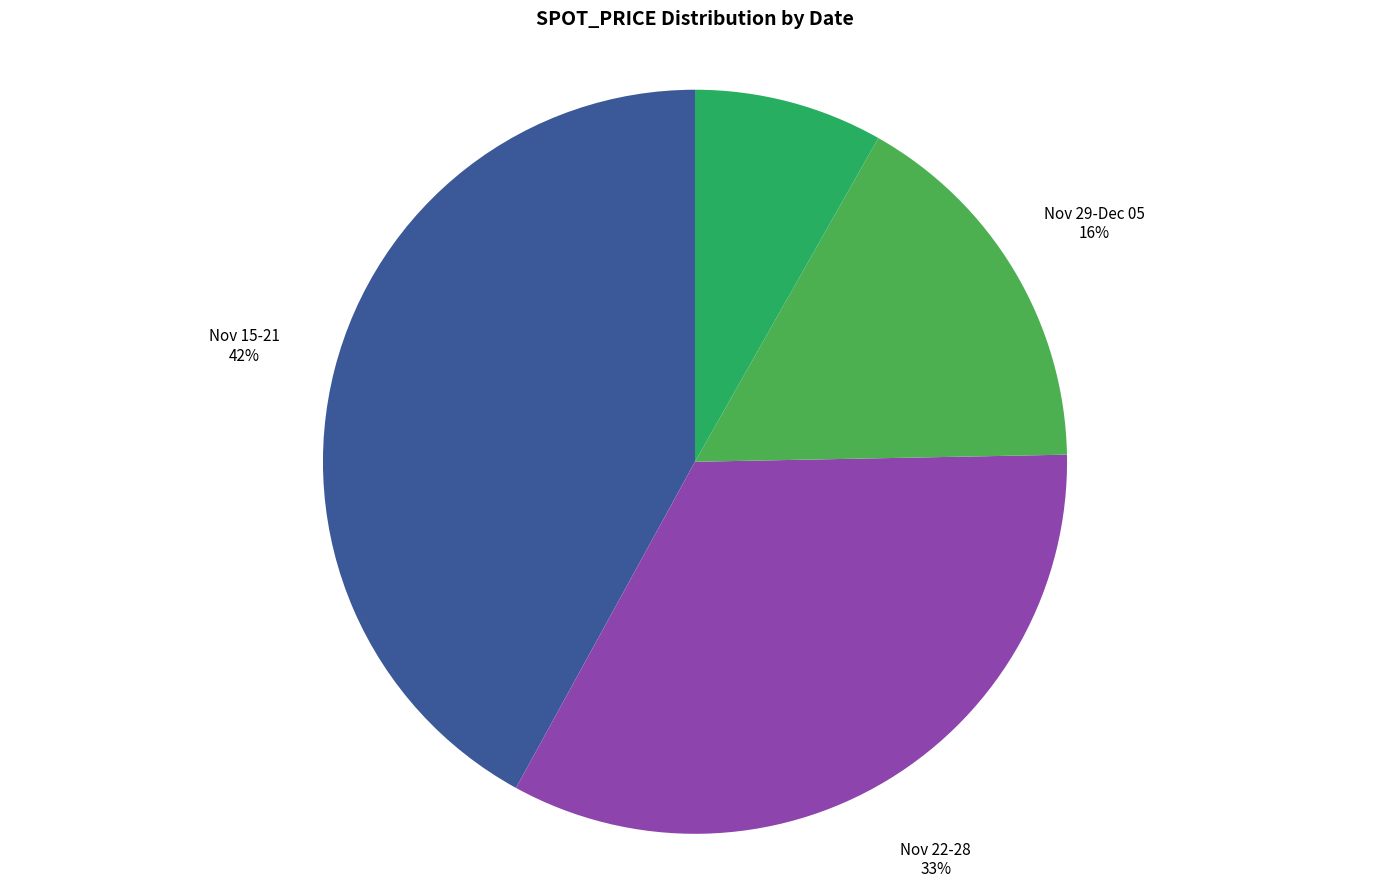

Rank the categories by value from lowest to highest.

Dec 06-Dec 02, Nov 29-Dec 05, Nov 22-28, Nov 15-21